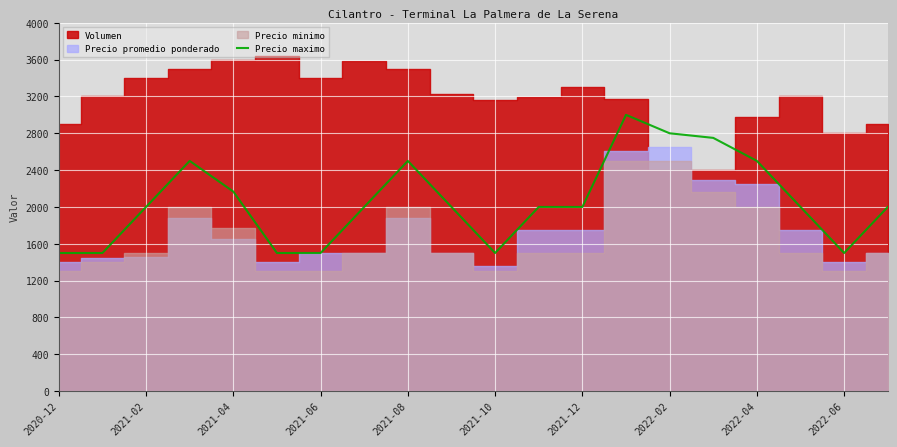

How many values are between 1500 and 2500?

17